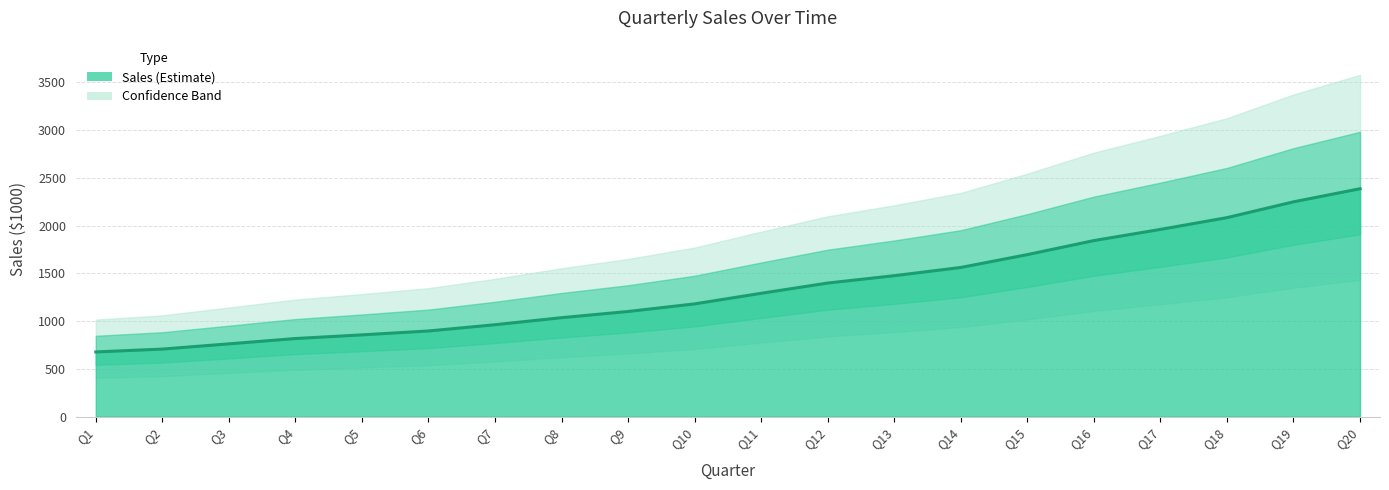

Where is the data nearest to the value 1650?

18